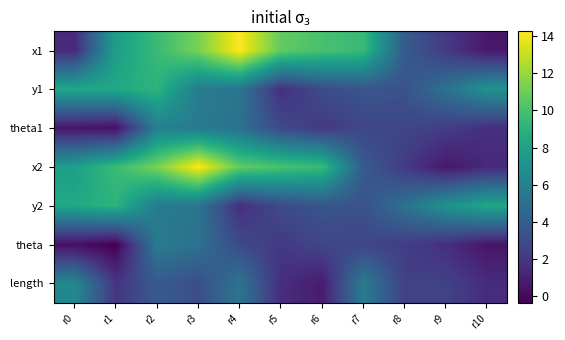

Reading right to left, extract all data points from this chart.

x1: r10=0.6	r9=2.2	r8=3.8	r7=9.5	r6=10.0	r5=10.7	r4=14.3	r3=11.3	r2=9.6	r1=7.8	r0=1.4
y1: r10=7.1	r9=5.2	r8=3.4	r7=3.5	r6=3.0	r5=1.6	r4=5.3	r3=5.7	r2=9.1	r1=8.4	r0=8.3
theta1: r10=1.6	r9=2.3	r8=2.7	r7=2.7	r6=2.1	r5=2.9	r4=5.1	r3=5.7	r2=5.9	r1=0.2	r0=0.5
x2: r10=1.4	r9=0.6	r8=2.2	r7=3.8	r6=9.5	r5=10.0	r4=10.7	r3=14.3	r2=11.3	r1=9.6	r0=7.8
y2: r10=8.3	r9=7.1	r8=5.2	r7=3.4	r6=3.5	r5=3.0	r4=1.6	r3=5.3	r2=5.7	r1=9.1	r0=8.4
theta: r10=0.5	r9=1.6	r8=2.3	r7=2.7	r6=2.7	r5=2.1	r4=2.9	r3=5.1	r2=5.7	r1=-0.4	r0=0.2
length: r10=1.5	r9=2.5	r8=2.5	r7=5.7	r6=0.7	r5=1.6	r4=5.3	r3=3.1	r2=3.8	r1=1.9	r0=6.5